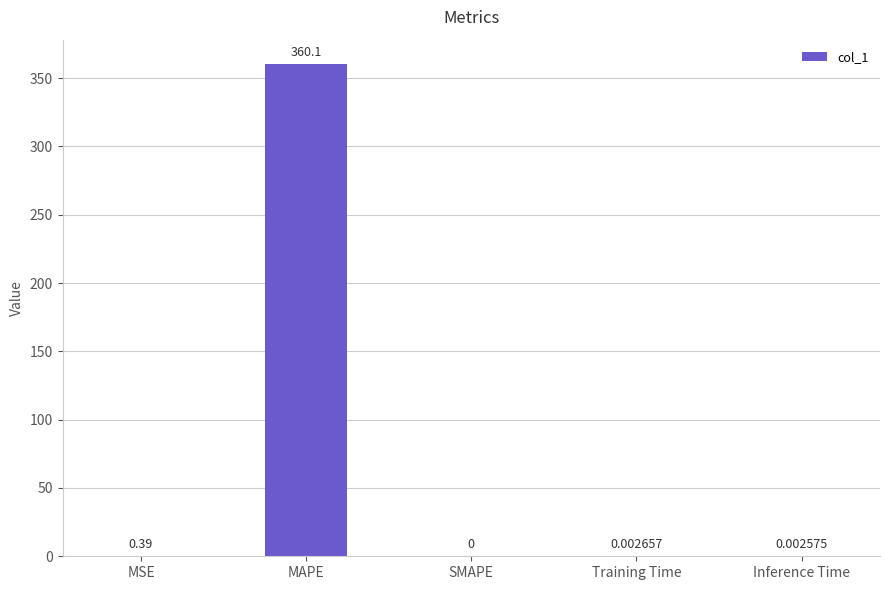

How many distinct data groups are displayed?

1